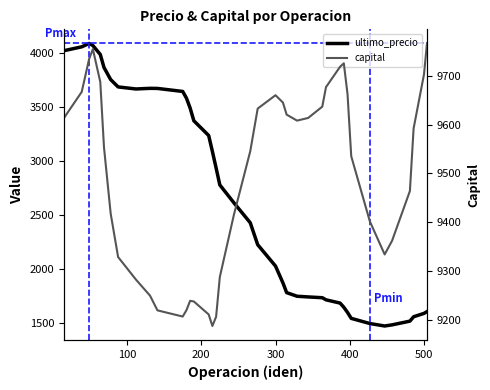

Count the number of categories in the chart.

40